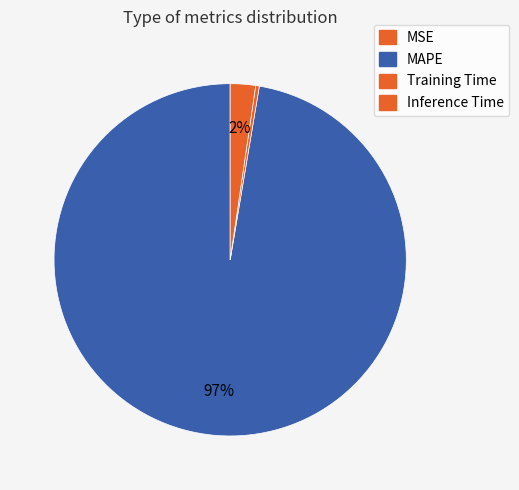

Which slice is the largest?

MAPE